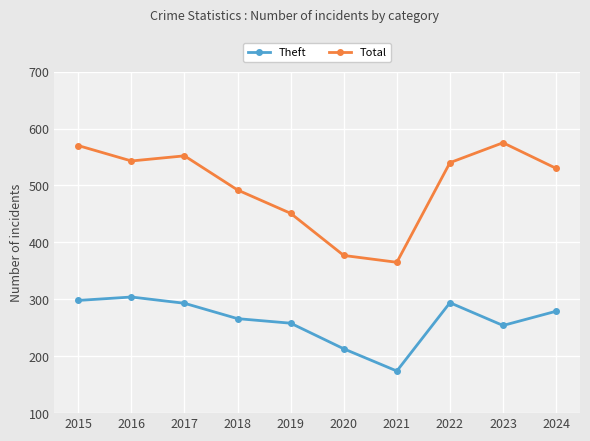

Which series has the largest range (max minus min)?

Total